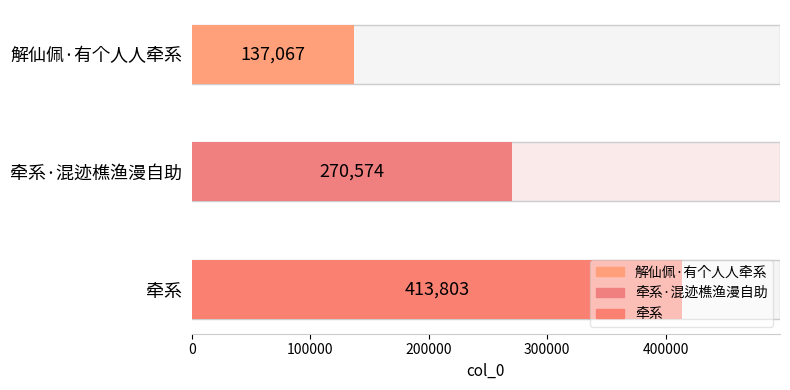

Between 解仙佩·有个人人牵系 and 牵系·混迹樵渔漫自助, which is larger?

牵系·混迹樵渔漫自助